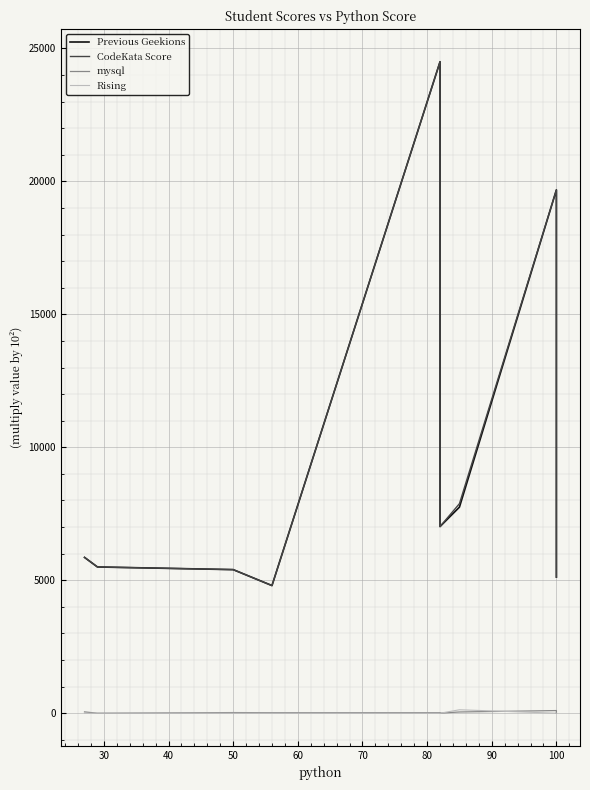

What is the sum of all mysql values?

351.2